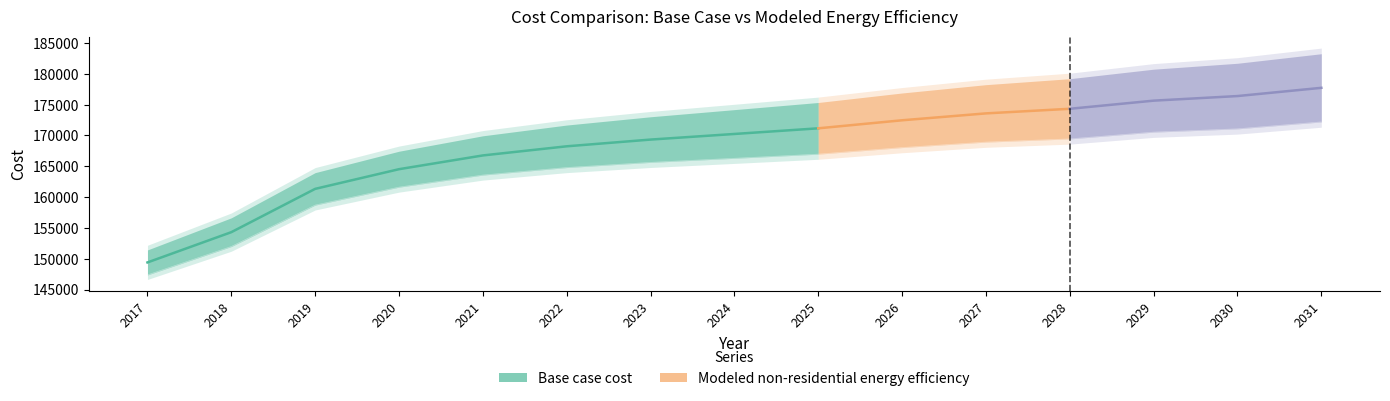

The chart shows a value of 306838.0 at 2030. True or false?

False